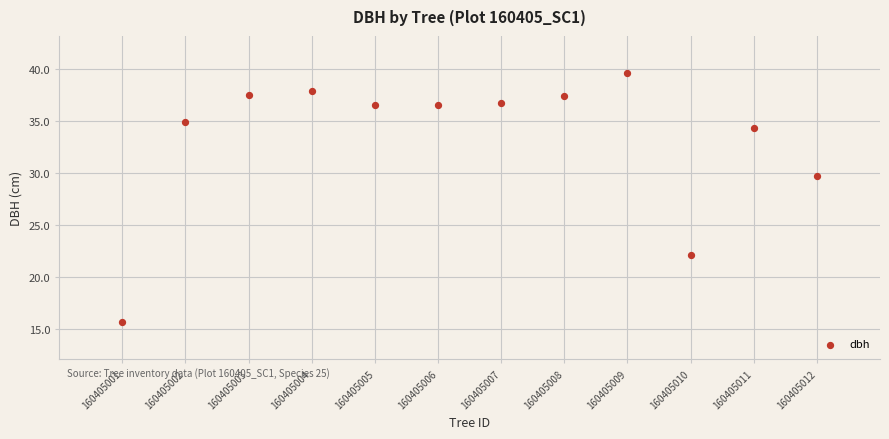

What is the range of Y values (max minus min)?

23.9